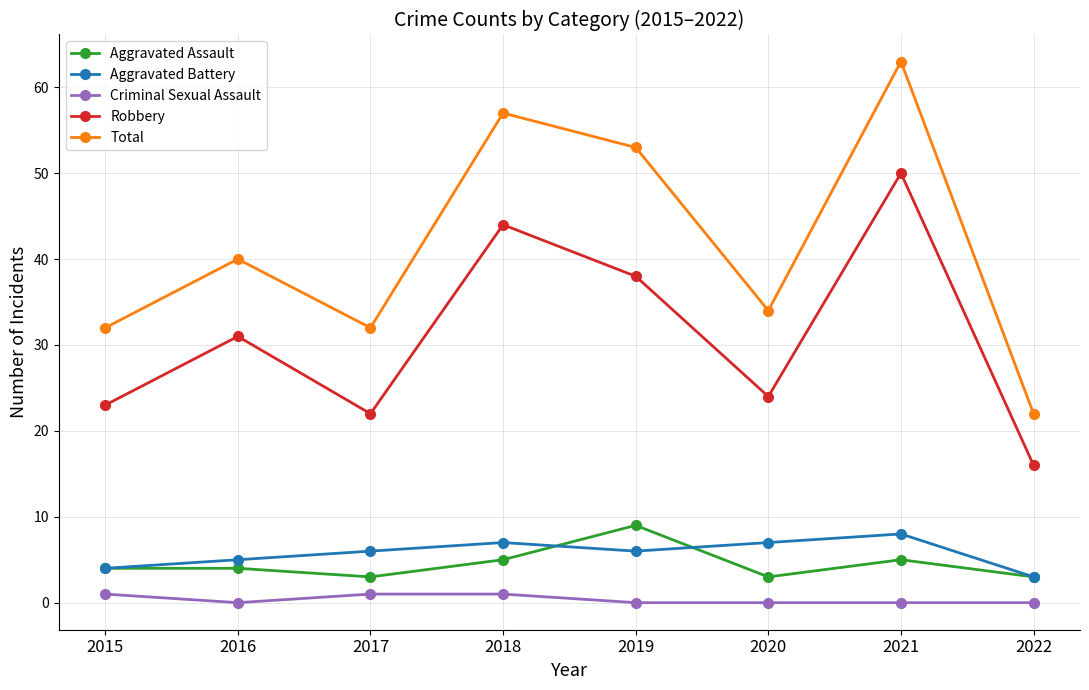

The Criminal Sexual Assault series shows 1 at 2017. True or false?

True